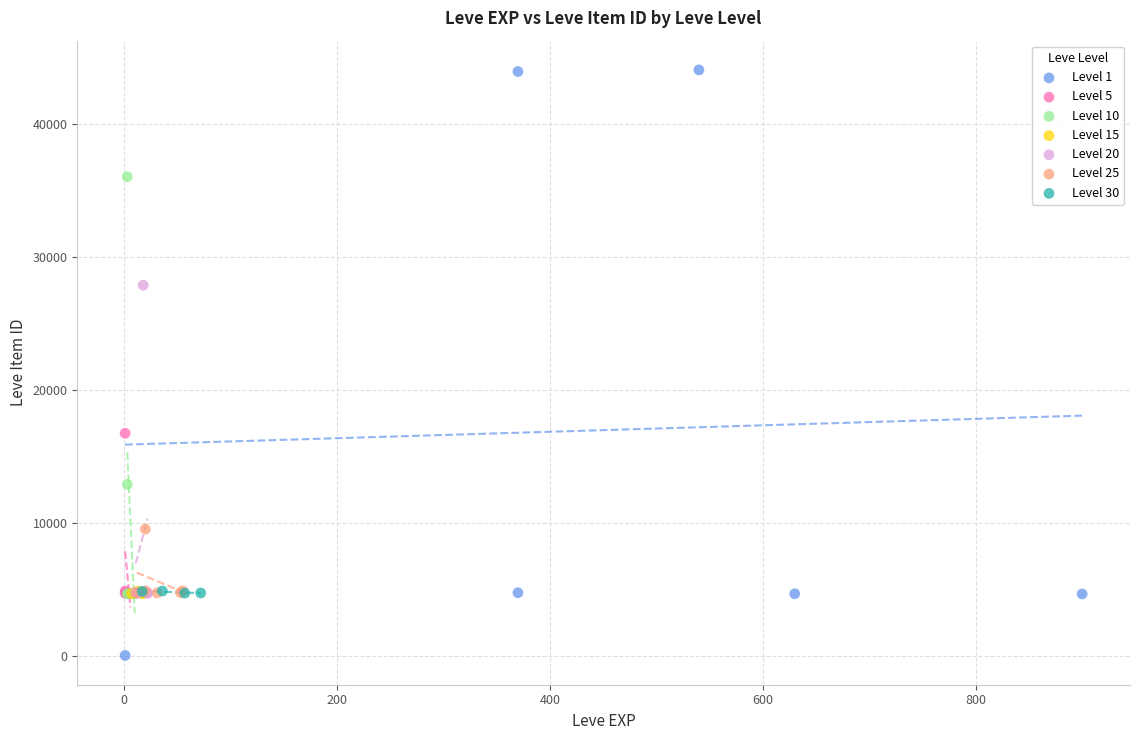

Which series reaches the minimum Y coordinate?

Level 1